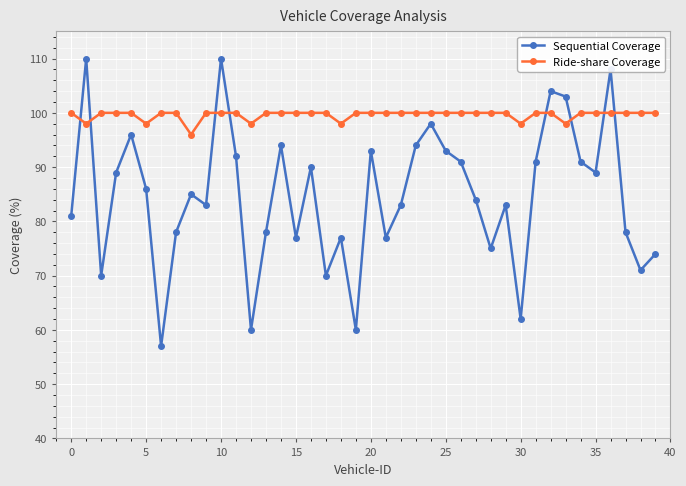

True or false: Sequential Coverage has more than 1 interior local peaks.

True